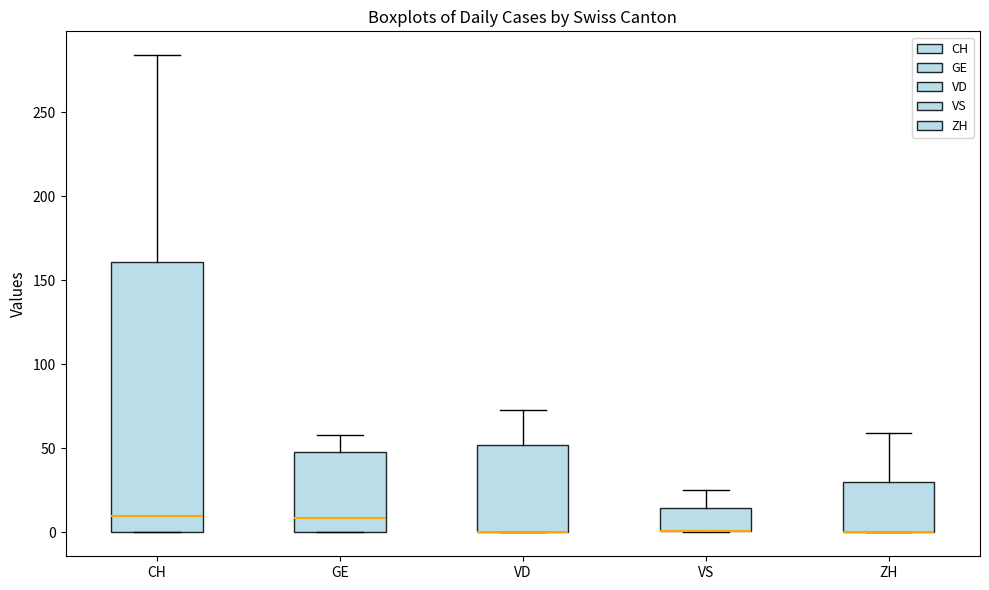

Reading left to right, transcribe this box plot: for each box, give where its median line is, the range the box spans, and where its two whiskers end, as read against the y-axis. The values are not printed on the chart, so give them approximately, as read against the axis.

CH: median 10, box 0 to 160, whiskers 0 to 285
GE: median 10, box 0 to 50, whiskers 0 to 60
VD: median 0 (drawn on the box's lower edge), box 0 to 50, whiskers 0 to 75
VS: median 0 (drawn on the box's lower edge), box 0 to 15, whiskers 0 to 25
ZH: median 0 (drawn on the box's lower edge), box 0 to 30, whiskers 0 to 60